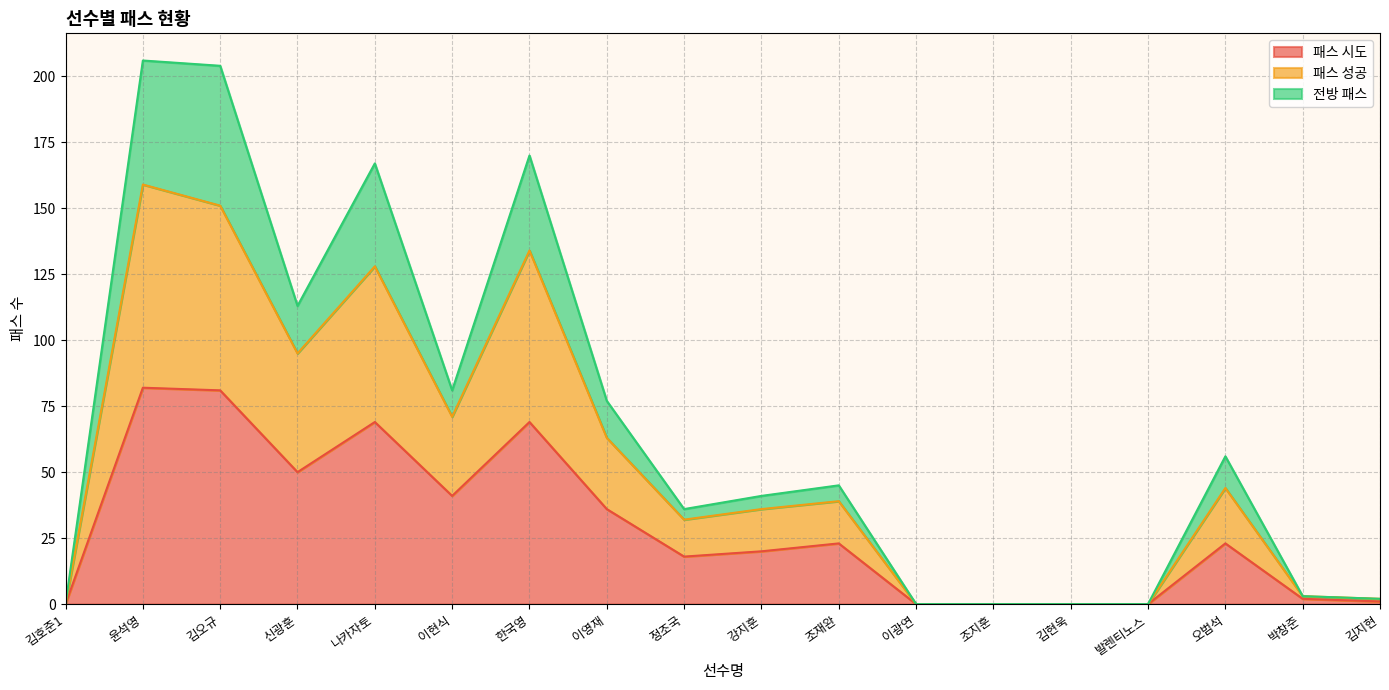

What is the difference between the 전방 패스 values at 윤석영 and 나카자토?

39